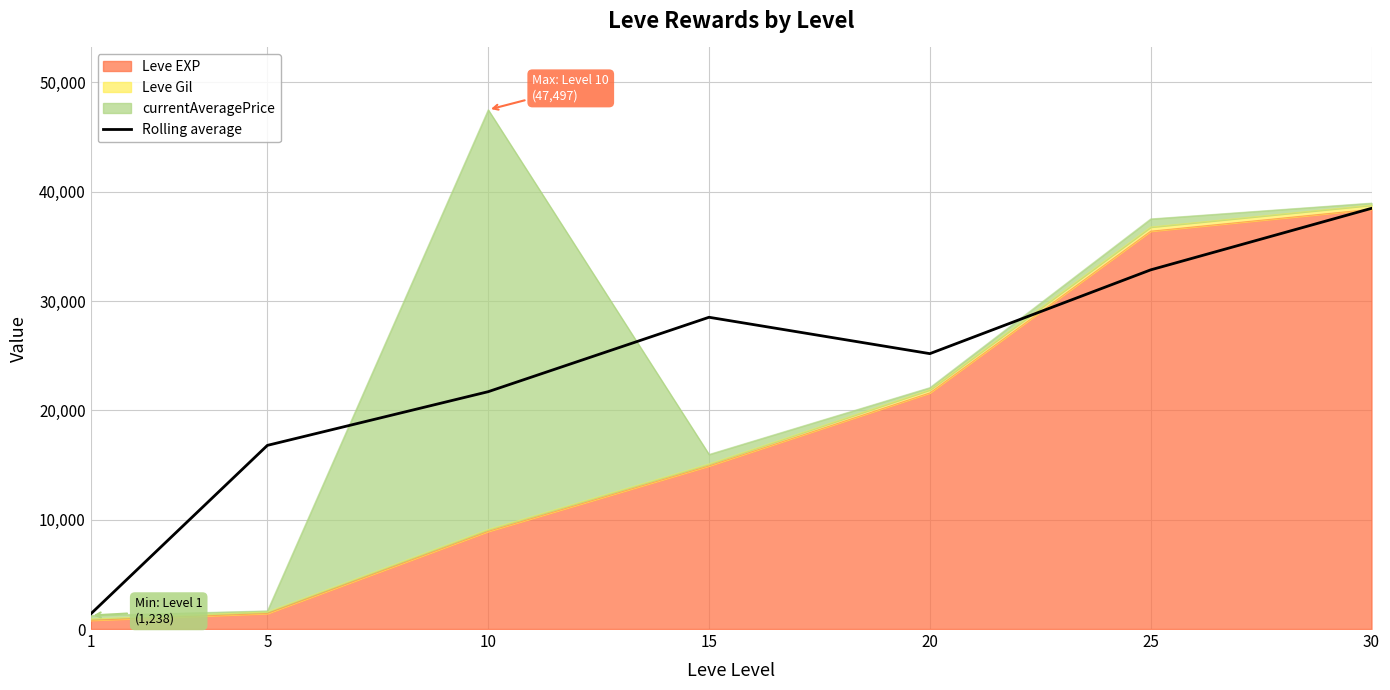

Which label corresponds to the smallest value in the chart?

1